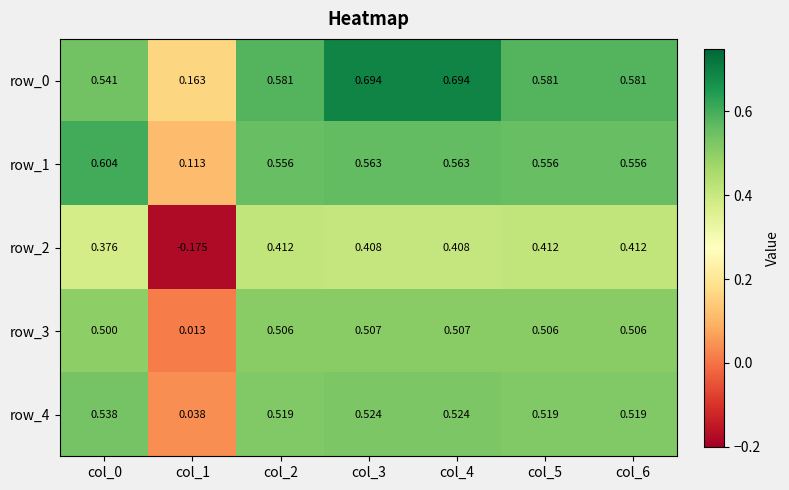

Is the value of row_4 at col_1 greater than the value of row_1 at col_0?

No